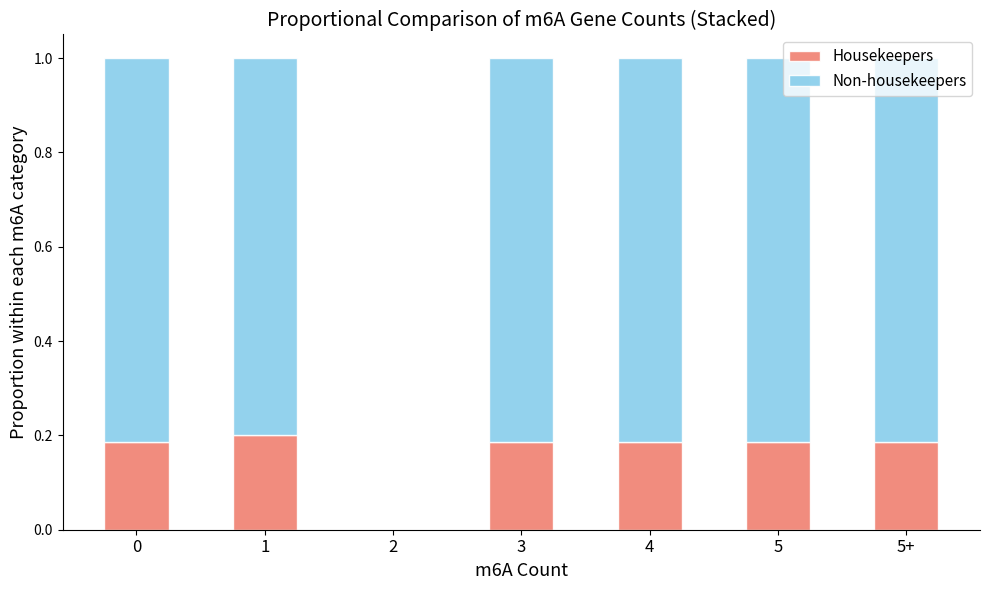

What is the sum of the Housekeepers values at 3 and 0?

0.4